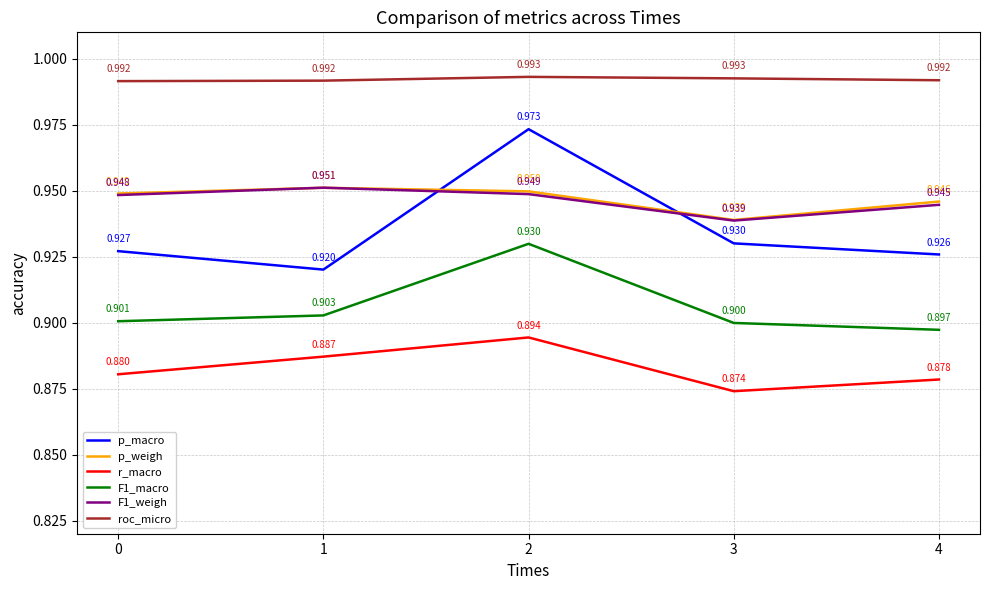

What is the total value across all series at 0?

5.6